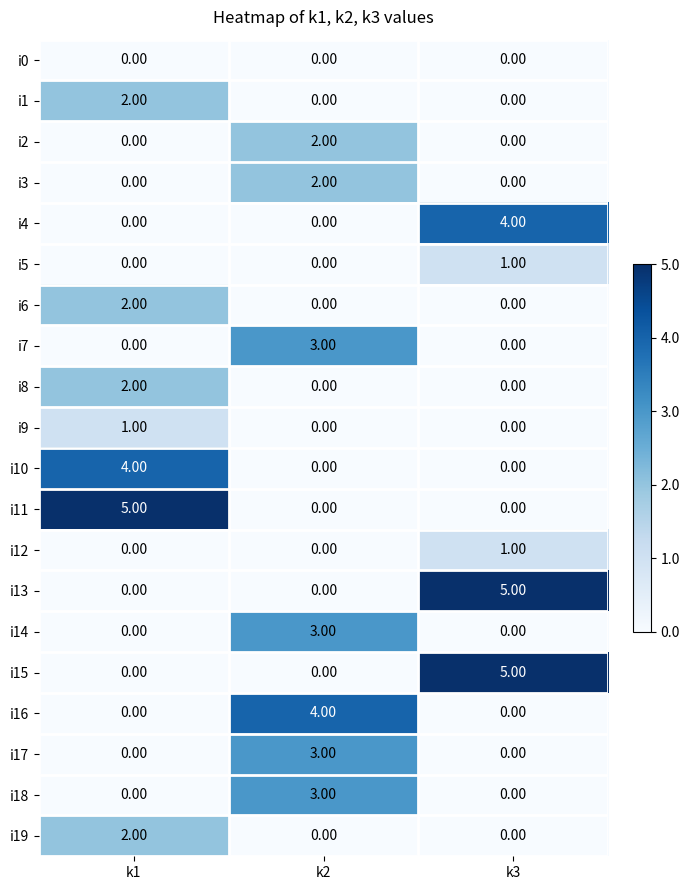

What is the spread (max minus min) of values at k1?

5